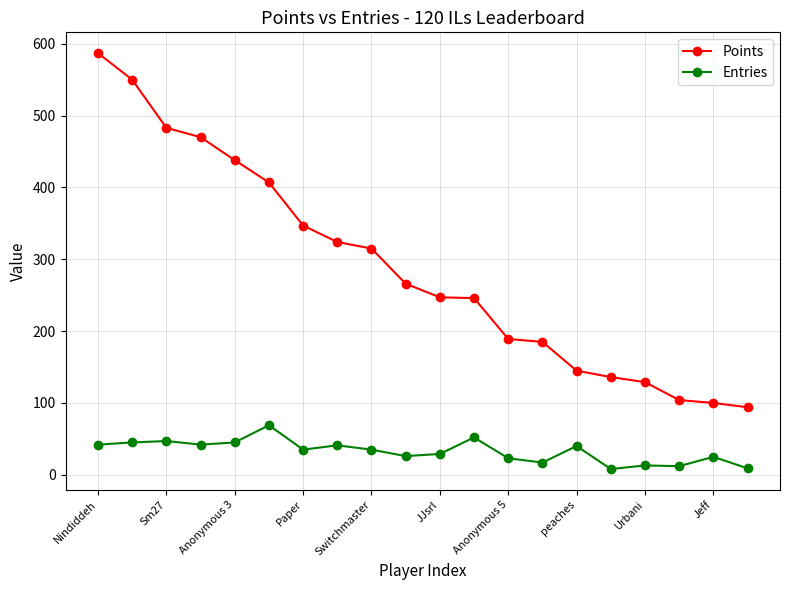

True or false: Points and Entries cross at least once.

False